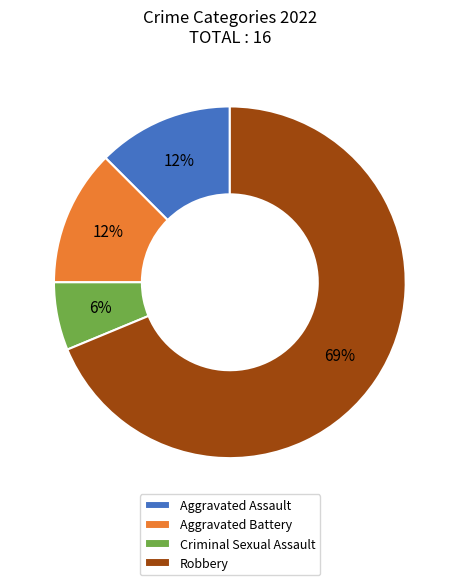

To the nearest percent, what is the average slice percentage?

25%